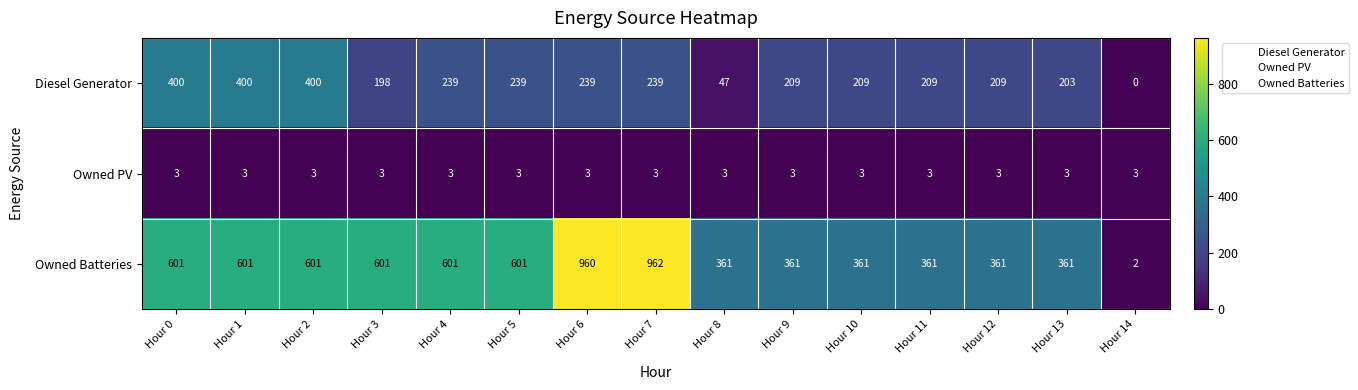

Which series has the largest range (max minus min)?

Owned Batteries